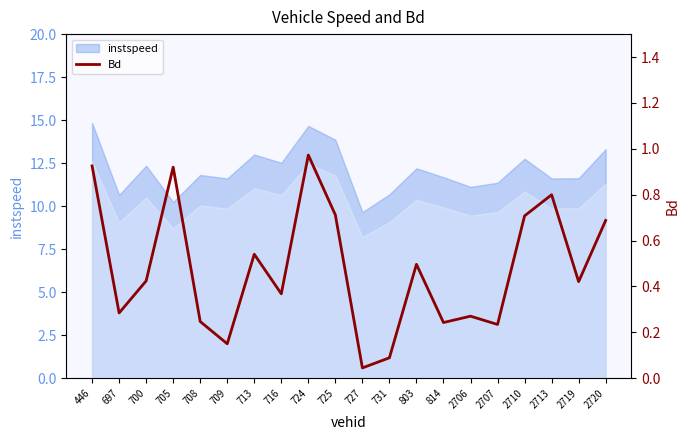

Reading left to right, transcribe all the data shown in this chart.

0.9	0.3	0.4	0.9	0.2	0.2	0.5	0.4	1.0	0.7	0.0	0.1	0.5	0.2	0.3	0.2	0.7	0.8	0.4	0.7